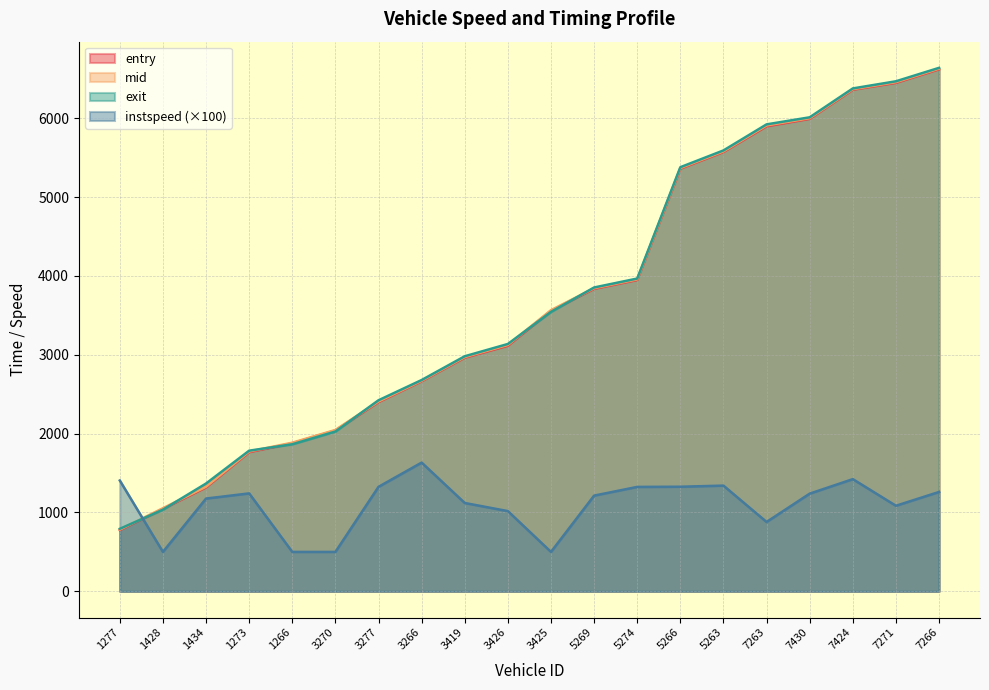

Rank the categories by instspeed value from highest to lowest.

3266, 7424, 1277, 5263, 5266, 3277, 5274, 7266, 1273, 7430, 5269, 1434, 3419, 7271, 3426, 7263, 1428, 1266, 3270, 3425